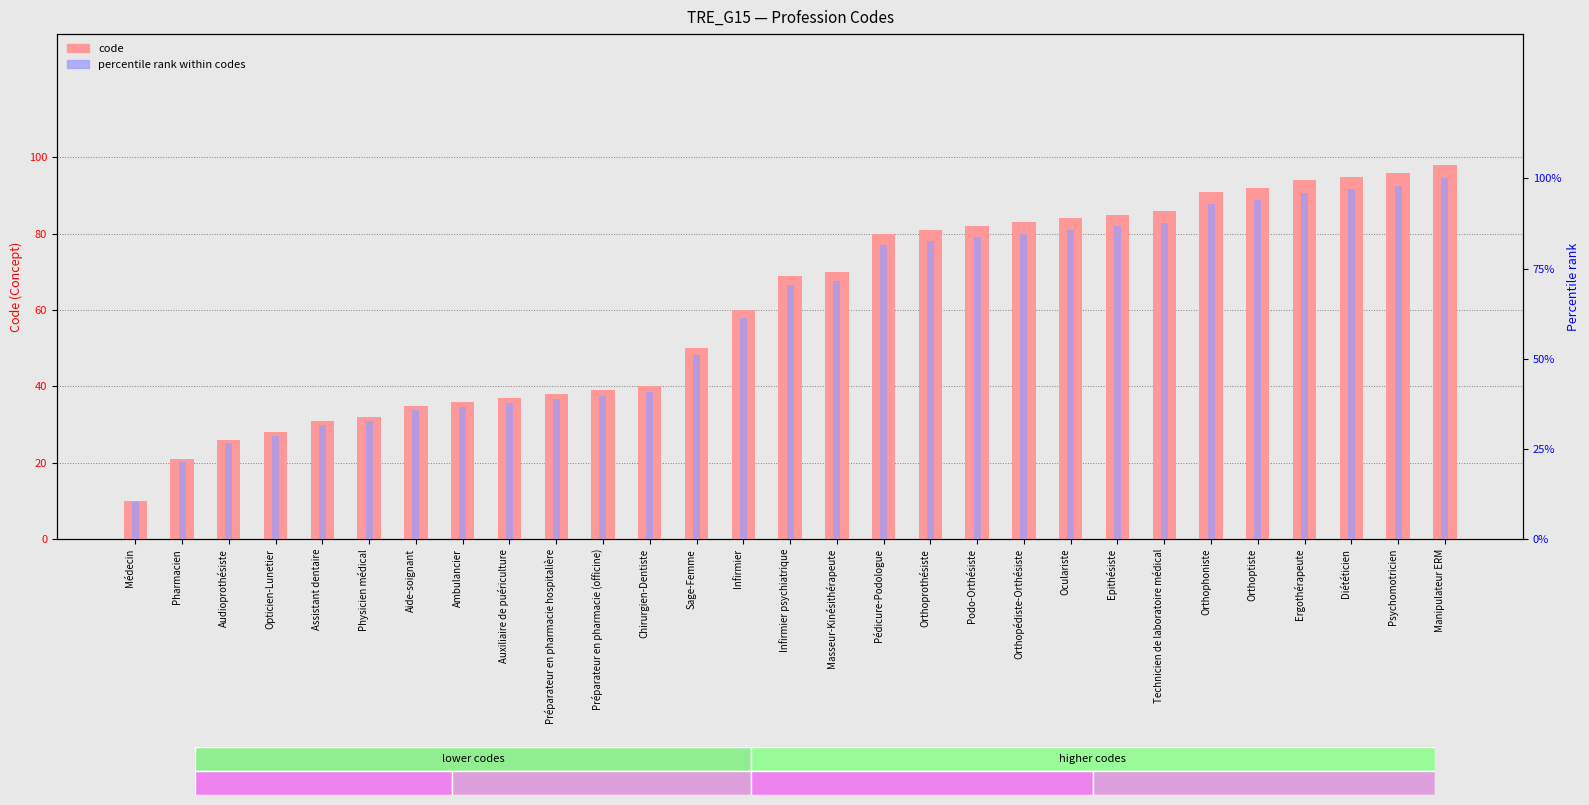

What is the approximate value of code at Orthoptiste?

92.0